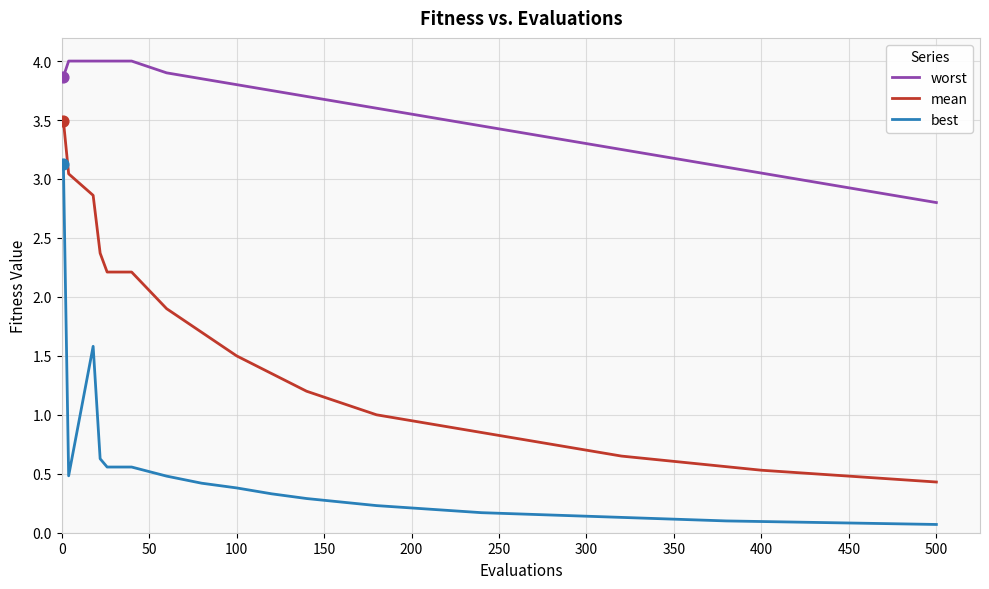

Which series has the largest total across all categories?

worst